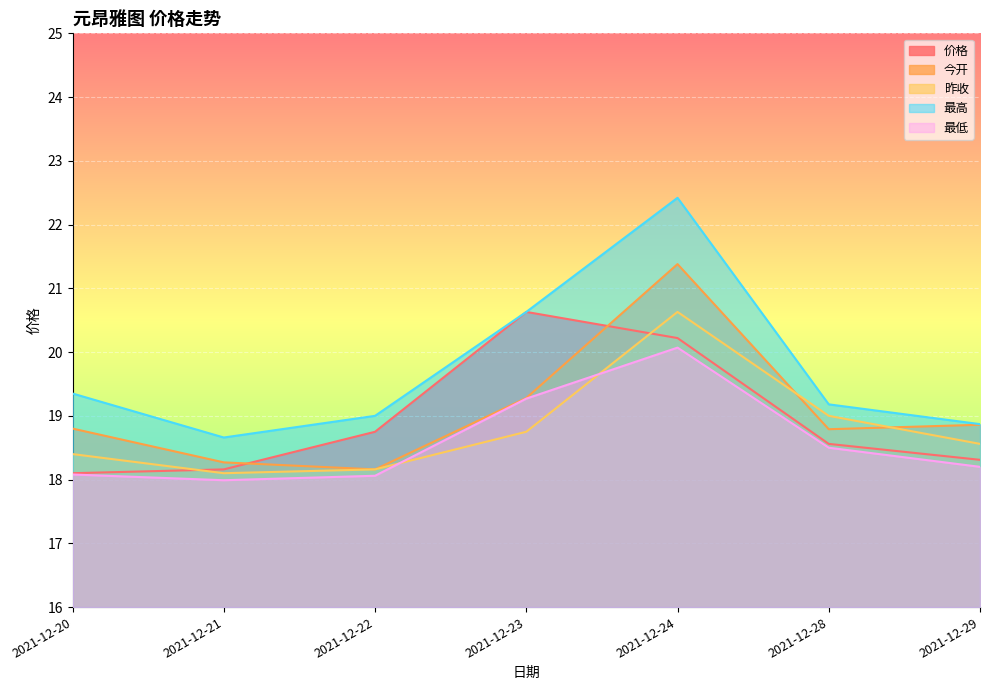

What is the value of the 最高 point at the 3rd from the left?

19.0